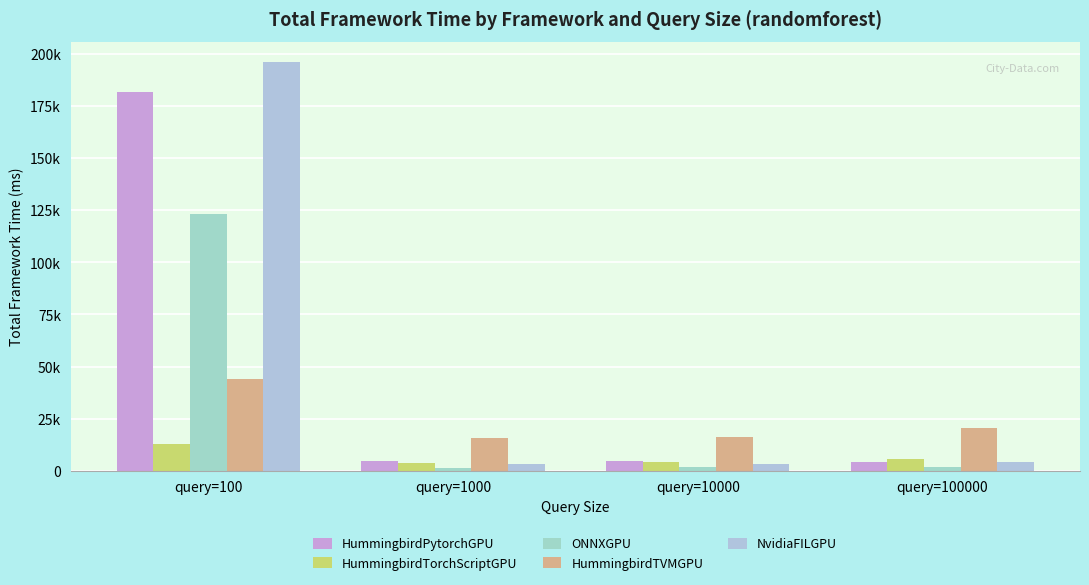

The value of HummingbirdTVMGPU at query=10000 is 16363.9. True or false?

True